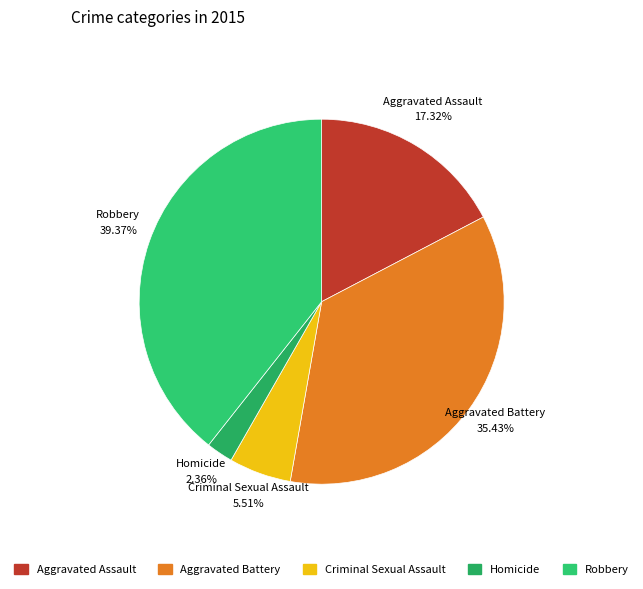

Between Aggravated Battery and Robbery, which is larger?

Robbery